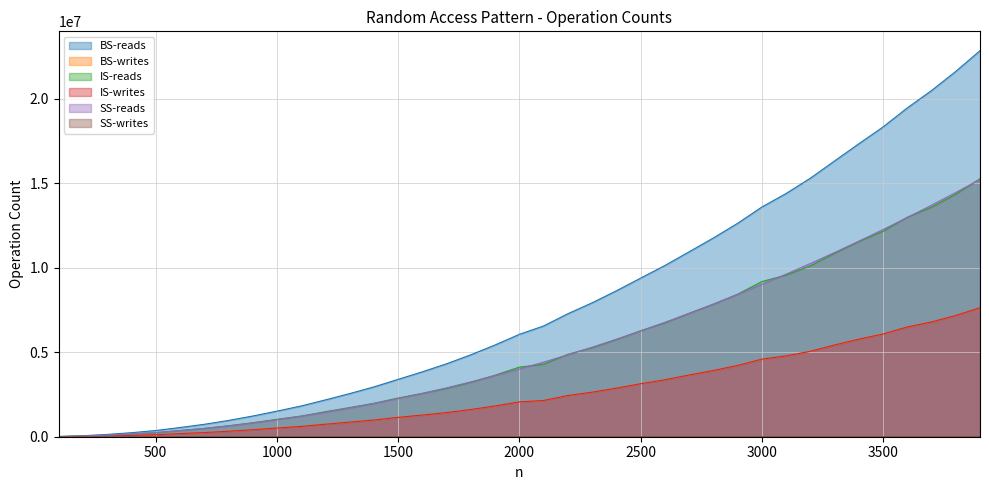

Reading left to right, transcribe all the data shown in this chart.

BS-reads: 100=14450	200=59108	300=135740	400=237768	500=366446	600=542942	700=733344	800=961804	900=1221940	1000=1512960	1100=1818274	1200=2177400	1300=2549660	1400=2945602	1500=3391864	1600=3838576	1700=4314164	1800=4845610	1900=5426182	2000=6053572	2100=6549666	2200=7272172	2300=7917882	2400=8627318	2500=9378228	2600=10121944	2700=10933492	2800=11750700	2900=12617278	3000=13580776	3100=14383180	3200=15284080	3300=16307440	3400=17322468	3500=18317402	3600=19443350	3700=20469840	3800=21601912	3900=22831030
BS-writes: 100=4550	200=19308	300=46040	400=78168	500=116946	600=183542	700=244044	800=322604	900=412840	1000=513960	1100=609374	1200=738600	1300=860960	1400=987002	1500=1143364	1600=1280176	1700=1425864	1800=1607410	1900=1818082	2000=2055572	2100=2141766	2200=2434372	2300=2630182	2400=2869718	2500=3130728	2600=3364544	2700=3646192	2800=3913500	2900=4210178	3000=4583776	3100=4776280	3200=5047280	3300=5420740	3400=5765868	3500=6070902	3600=6486950	3700=6783540	3800=7165712	3900=7624930
IS-reads: 100=9312	200=39008	300=92644	400=157152	500=234888	600=368264	700=489420	800=646920	900=827476	1000=1029820	1100=1221040	1200=1479512	1300=1724592	1400=1976868	1500=2289744	1600=2563616	1700=2855036	1800=3218428	1900=3639660	2000=4115296	2100=4287572	2200=4873128	2300=5264852	2400=5744172	2500=6266584	2600=6734200	2700=7297944	2800=7832756	2900=8426000	3000=9173664	3100=9558696	3200=10100960	3300=10848208	3400=11538620	3500=12148992	3600=12980864	3700=13574536	3800=14339040	3900=15257660
IS-writes: 100=4656	200=19504	300=46322	400=78576	500=117444	600=184132	700=244710	800=323460	900=413738	1000=514910	1100=610520	1200=739756	1300=862296	1400=988434	1500=1144872	1600=1281808	1700=1427518	1800=1609214	1900=1819830	2000=2057648	2100=2143786	2200=2436564	2300=2632426	2400=2872086	2500=3133292	2600=3367100	2700=3648972	2800=3916378	2900=4213000	3000=4586832	3100=4779348	3200=5050480	3300=5424104	3400=5769310	3500=6074496	3600=6490432	3700=6787268	3800=7169520	3900=7628830
SS-reads: 100=10100	200=40200	300=90300	400=160400	500=250500	600=360600	700=490700	800=640800	900=810900	1000=1001000	1100=1211100	1200=1441200	1300=1691300	1400=1961400	1500=2251500	1600=2561600	1700=2891700	1800=3241800	1900=3611900	2000=4002000	2100=4412100	2200=4842200	2300=5292300	2400=5762400	2500=6252500	2600=6762600	2700=7292700	2800=7842800	2900=8412900	3000=9003000	3100=9613100	3200=10243200	3300=10893300	3400=11563400	3500=12253500	3600=12963600	3700=13693700	3800=14443800	3900=15213900
SS-writes: 100=200	200=400	300=600	400=800	500=1000	600=1200	700=1400	800=1600	900=1800	1000=2000	1100=2200	1200=2400	1300=2600	1400=2800	1500=3000	1600=3200	1700=3400	1800=3600	1900=3800	2000=4000	2100=4200	2200=4400	2300=4600	2400=4800	2500=5000	2600=5200	2700=5400	2800=5600	2900=5800	3000=6000	3100=6200	3200=6400	3300=6600	3400=6800	3500=7000	3600=7200	3700=7400	3800=7600	3900=7800